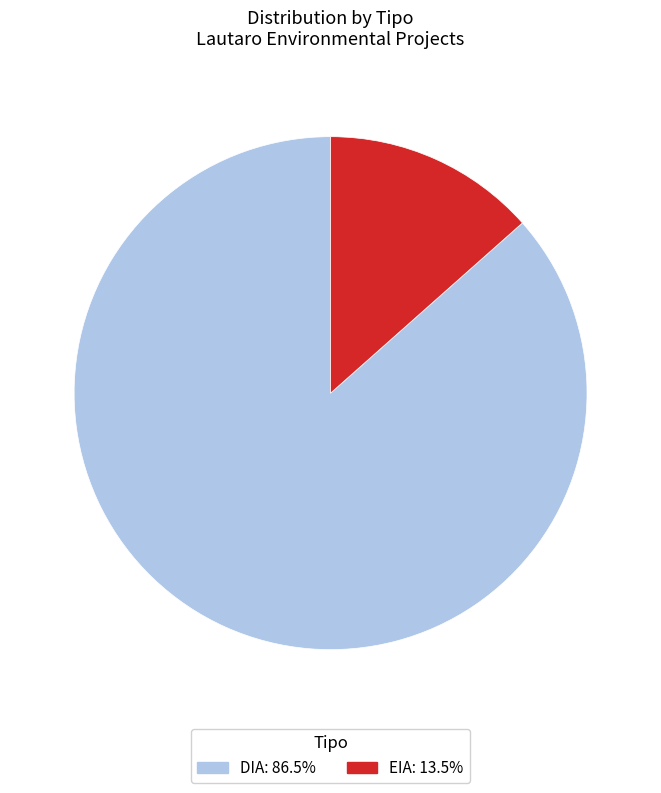

Which category has the smallest portion of the pie?

EIA